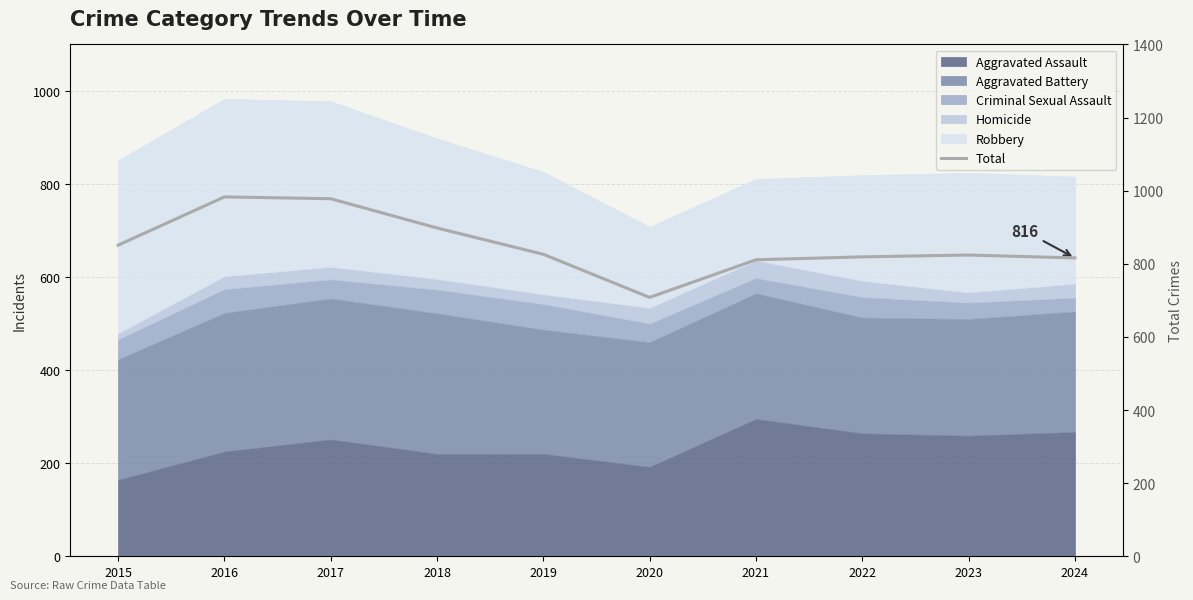

True or false: there are more than 0 points higher than both neighbors.

True